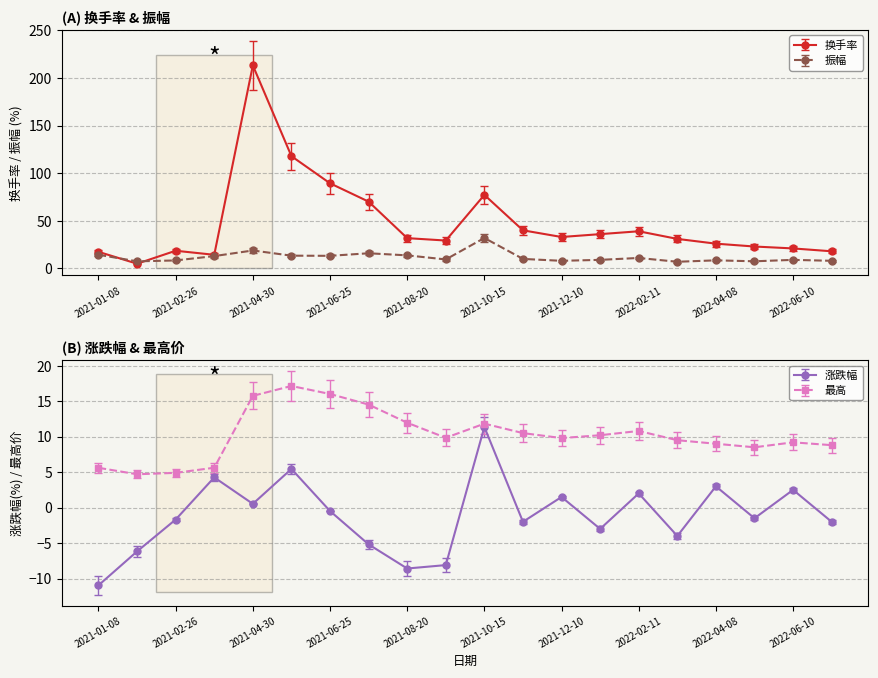

What is the spread (max minus min) of values at 2021-12-10?

35.5